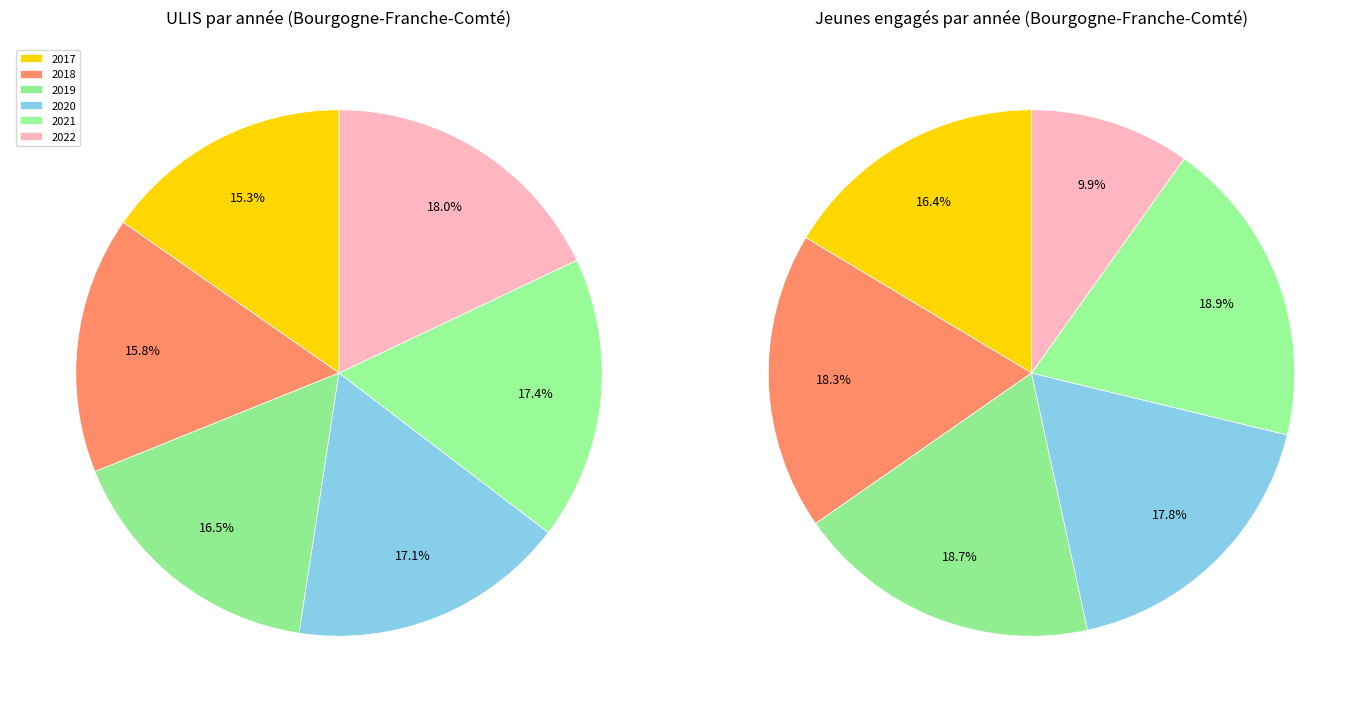

To the nearest percent, what is the difference between the 2022 and 2019 slice percentages?

9%